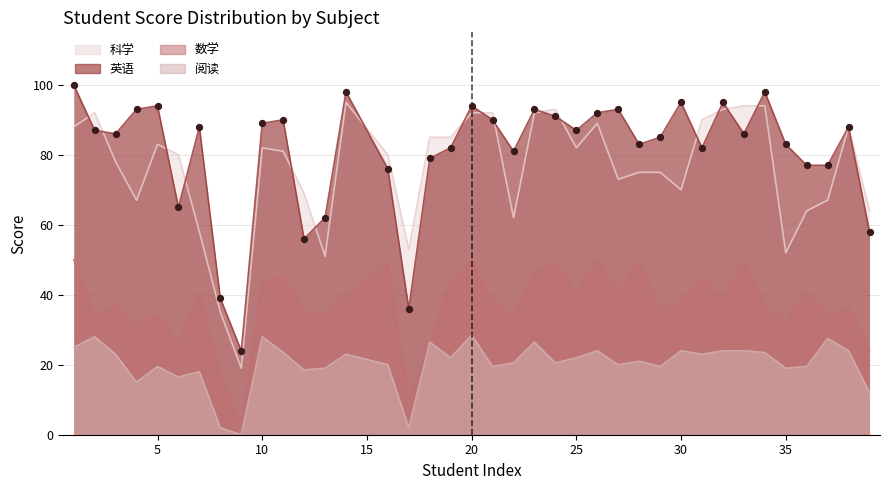

Is the value of 阅读 at 20 greater than the value of 英语 at 10?

No